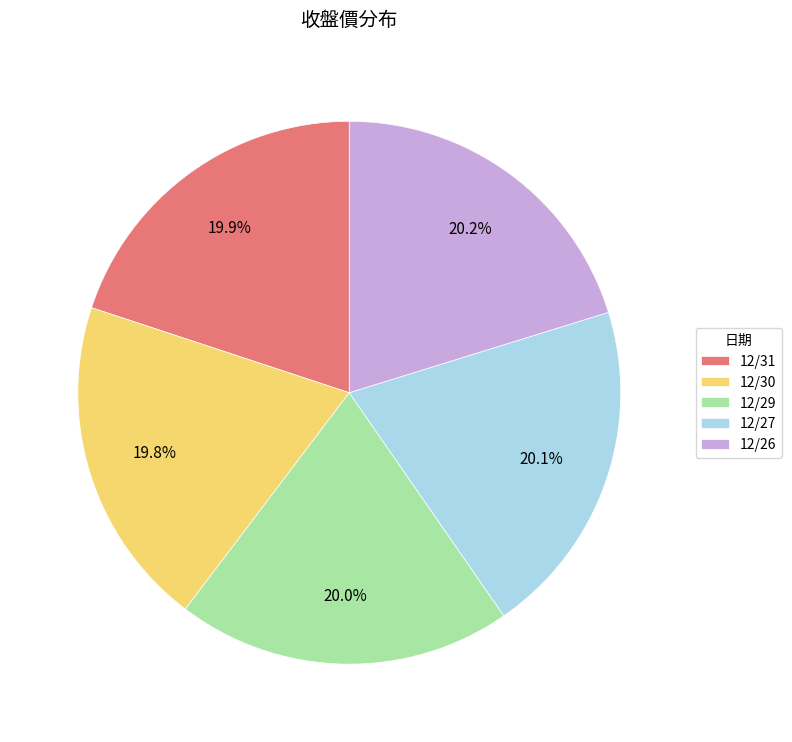

What percentage do 12/26 and 12/31 together represent?

40.1%